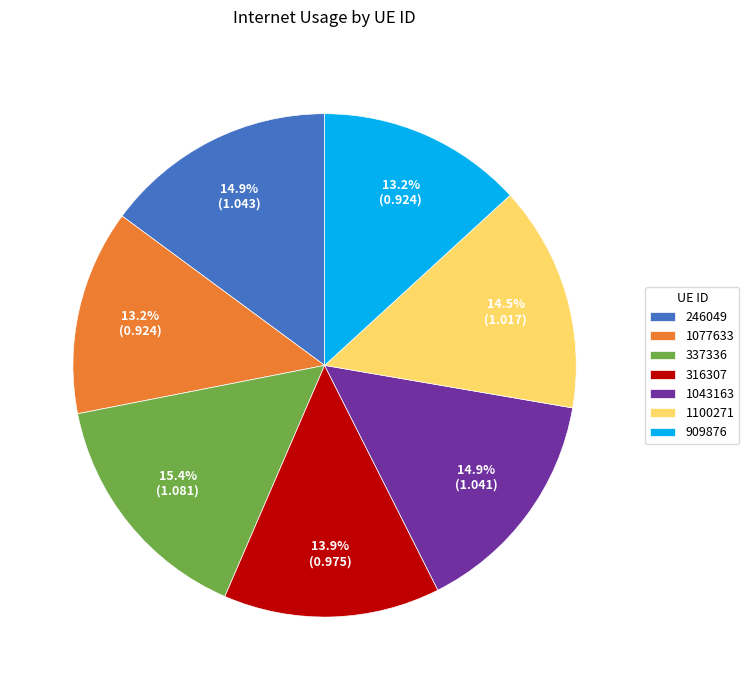

Is there a majority slice in this chart?

No